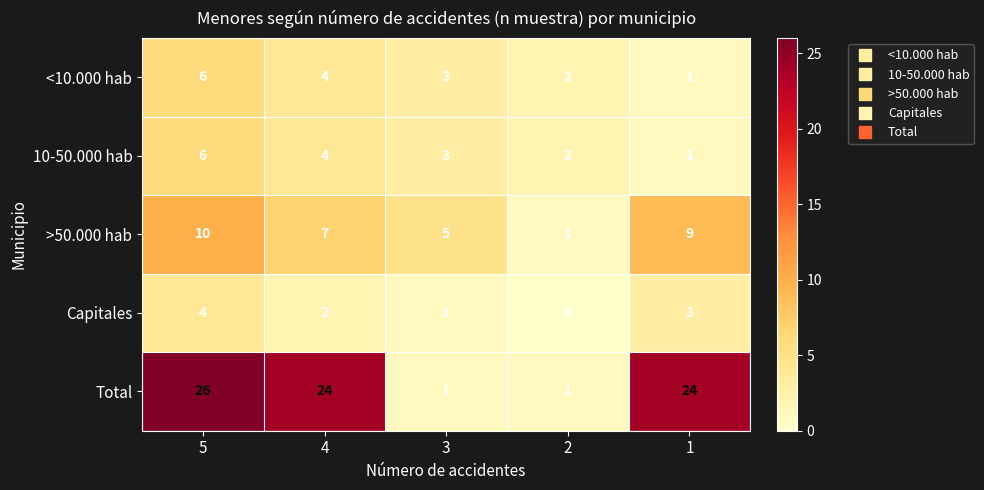

Rank the categories by Capitales value from lowest to highest.

2, 3, 4, 1, 5